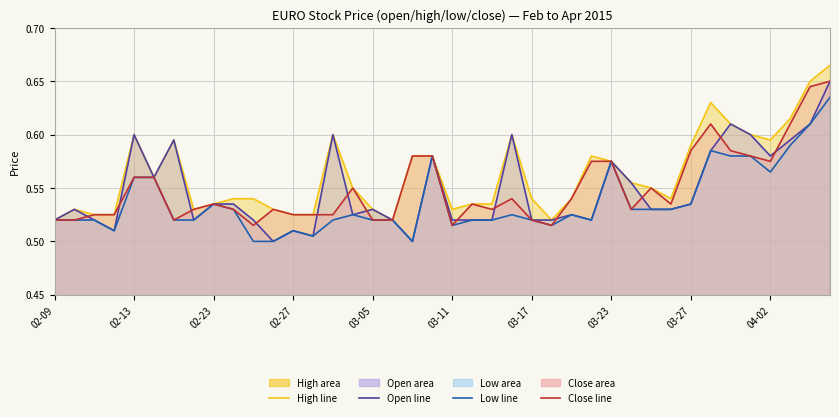

The close series shows 0.5 at 2015-03-19. True or false?

True